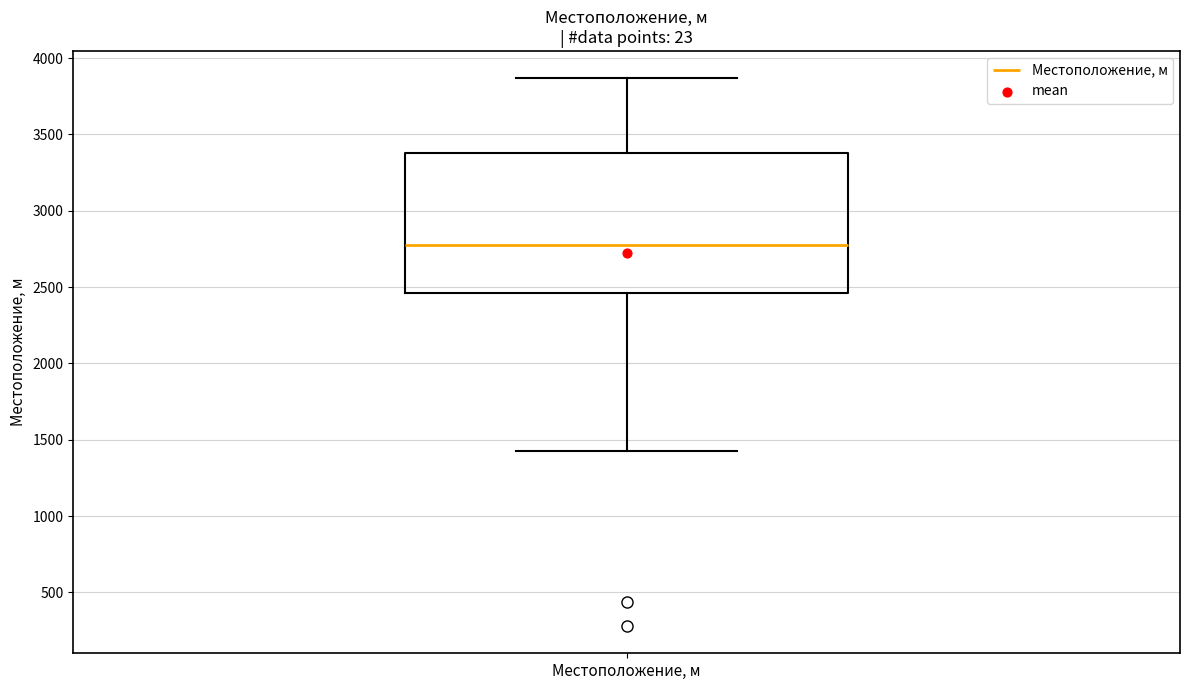

Read this box plot against the y-axis: the position of the median line, the range covered by the box, and the ends of both whiskers. The values are not printed on the chart, so give them approximately, as read against the axis.

median 2800, box 2450 to 3400, whiskers 1400 to 3850